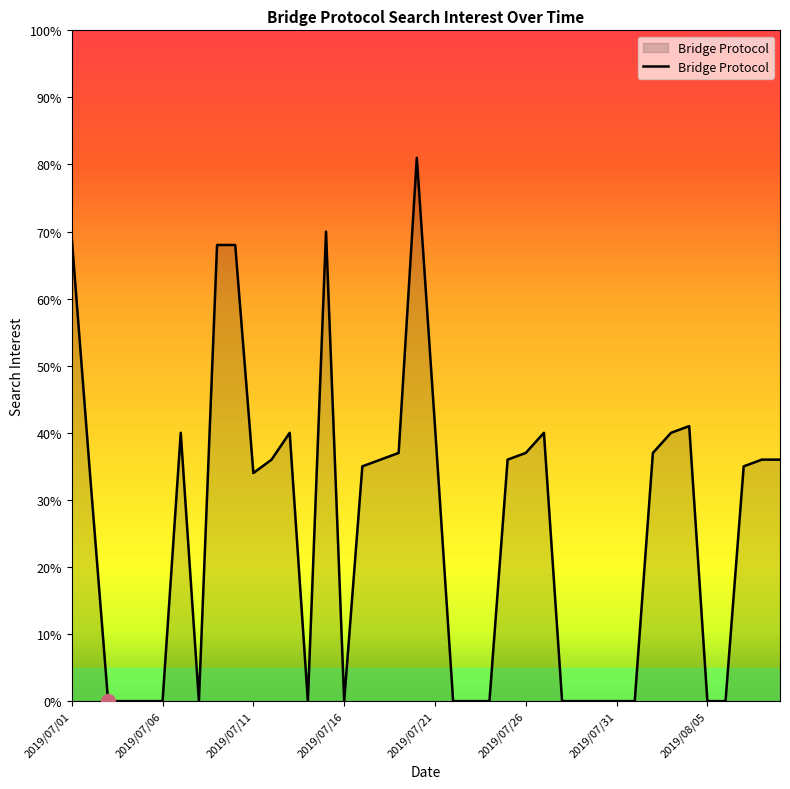

What is the difference between the maximum and minimum values?

81